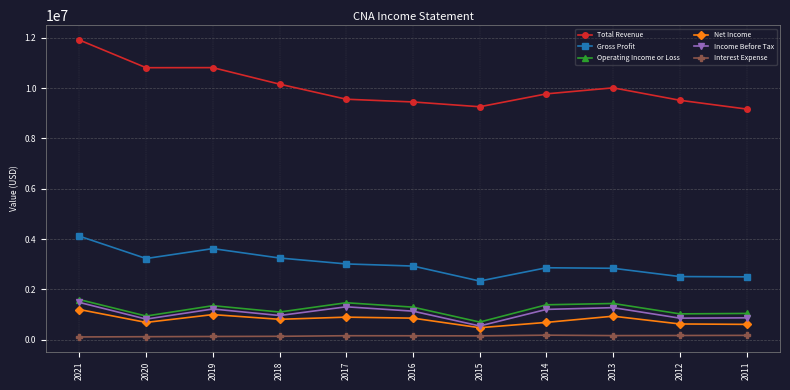

What is the sum of the Operating Income or Loss values at 2011 and 2015?

1750000